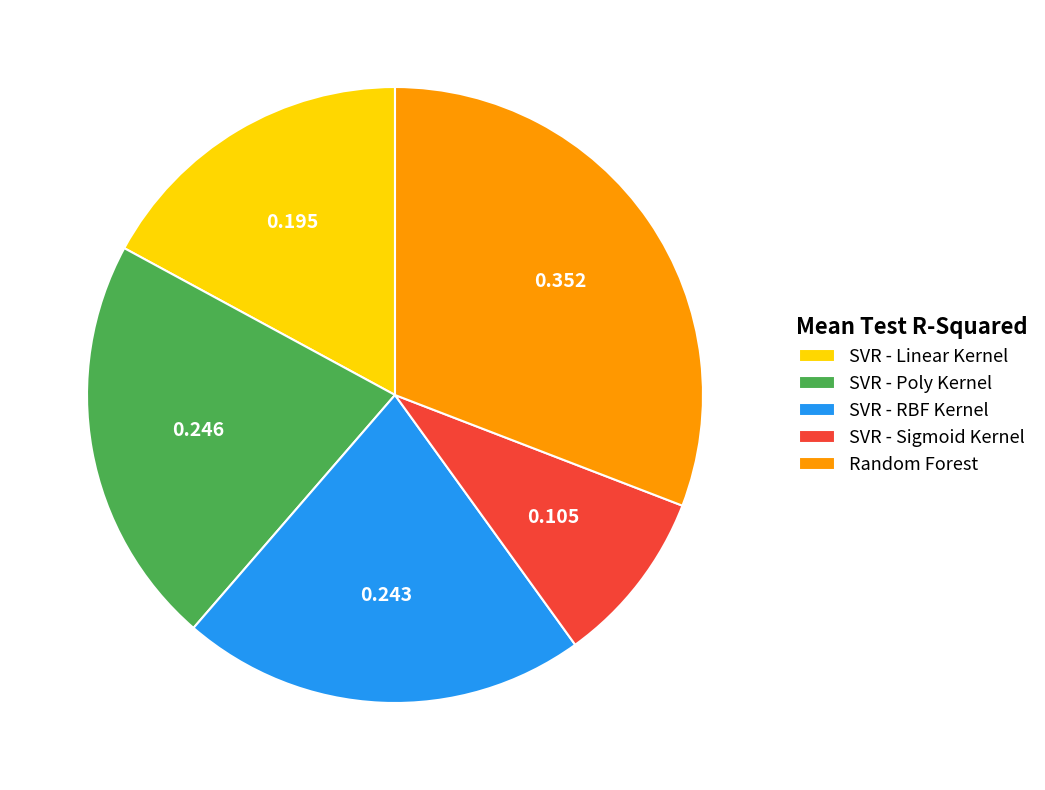

Does SVR - RBF Kernel represent more than half of the total?

No